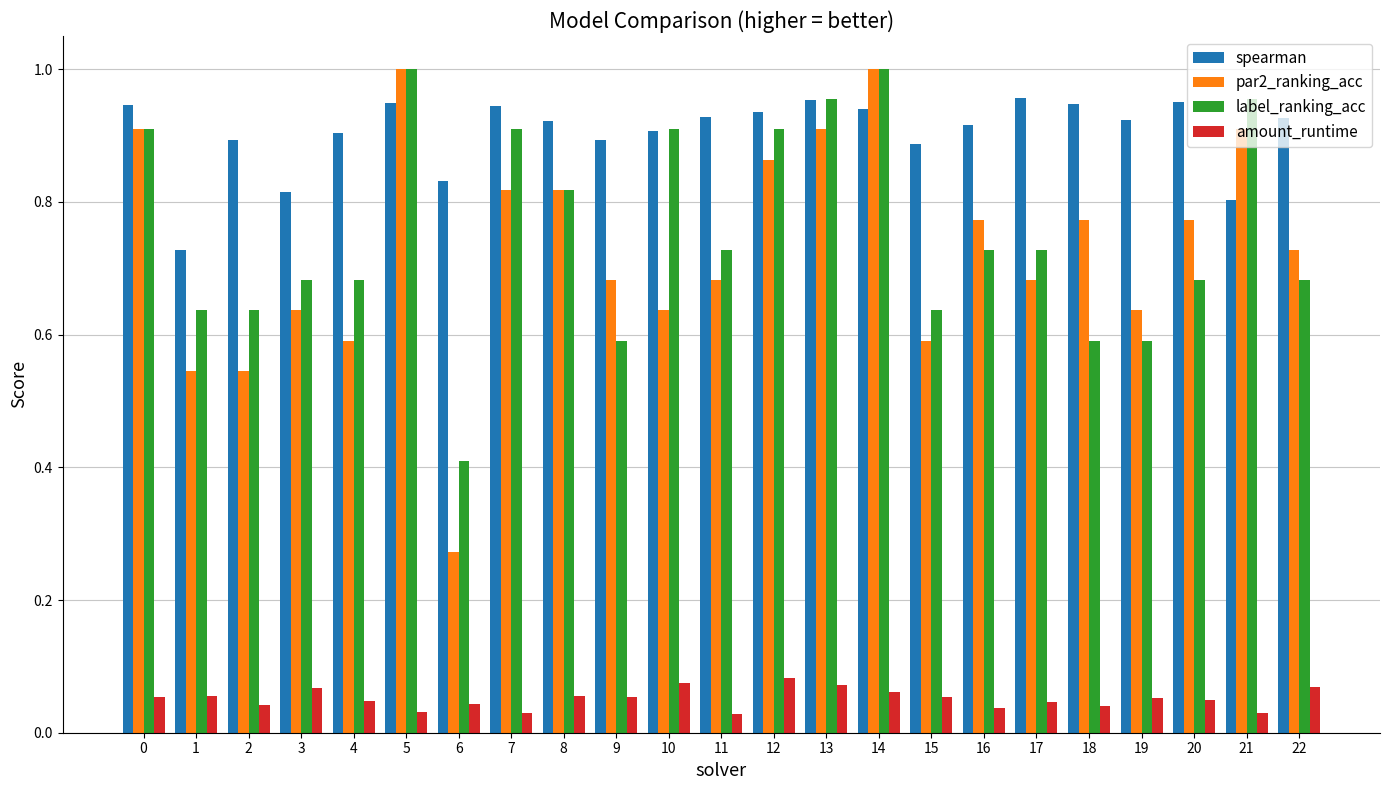

True or false: spearman has a value of 0.9 at 10.

True